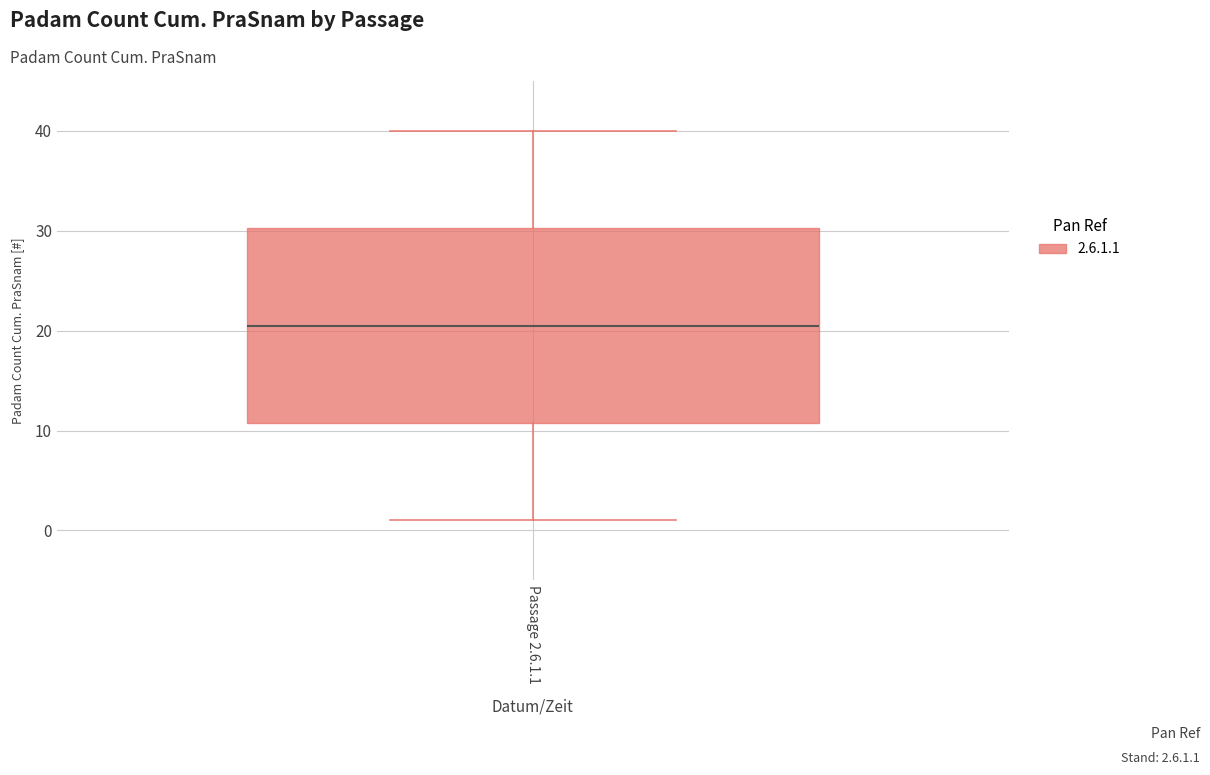

Read this box plot against the y-axis: the position of the median line, the range covered by the box, and the ends of both whiskers. The values are not printed on the chart, so give them approximately, as read against the axis.

median 21, box 11 to 30, whiskers 1 to 40